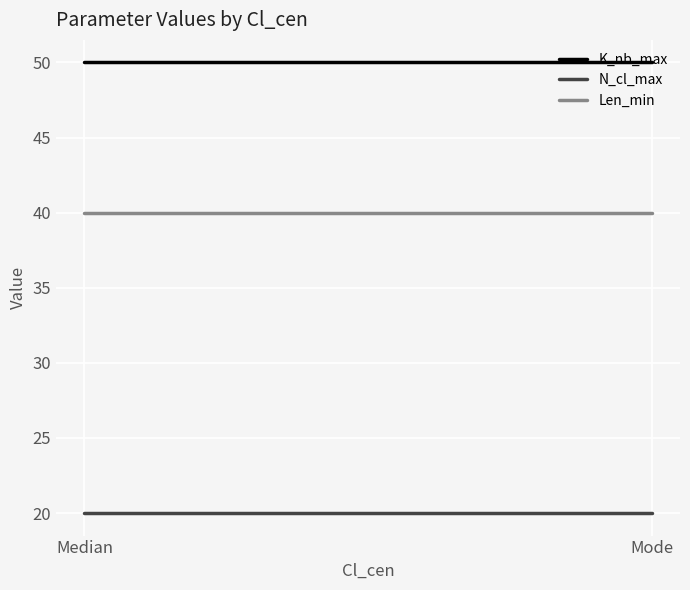

What position from the left is Median?

1